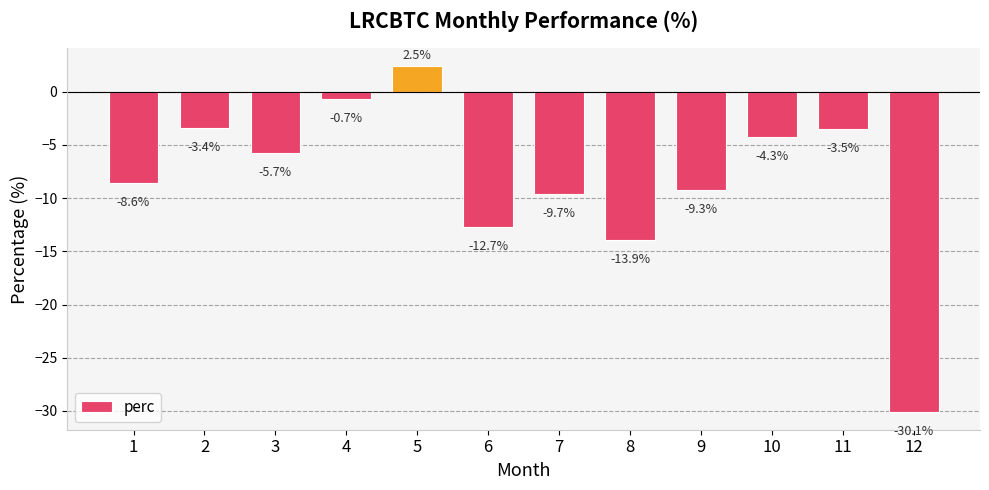

Which category has the highest value across all series?

5